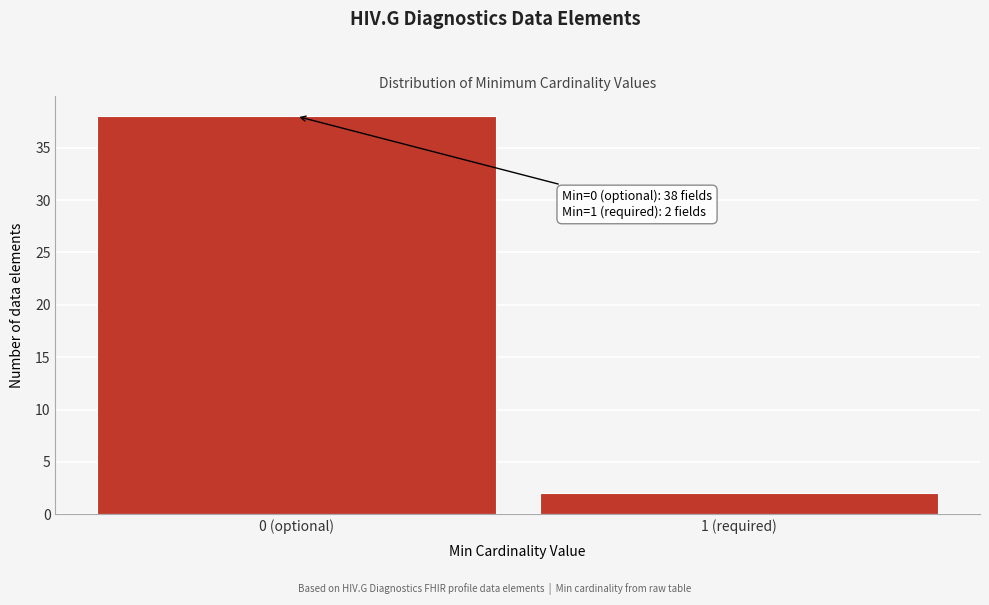

Reading right to left, what are all the values shown in this chart?

1 (required)=2	0 (optional)=38